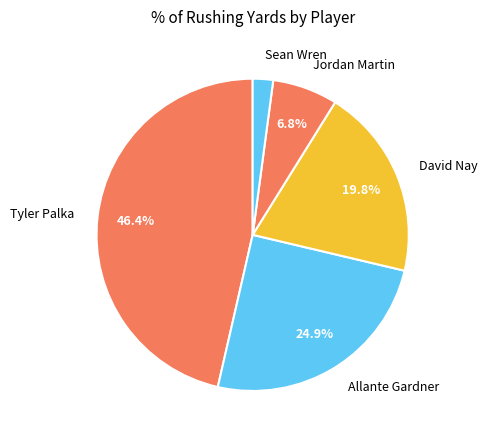

To the nearest percent, what is the combined percentage of Tyler Palka and Allante Gardner?

71%